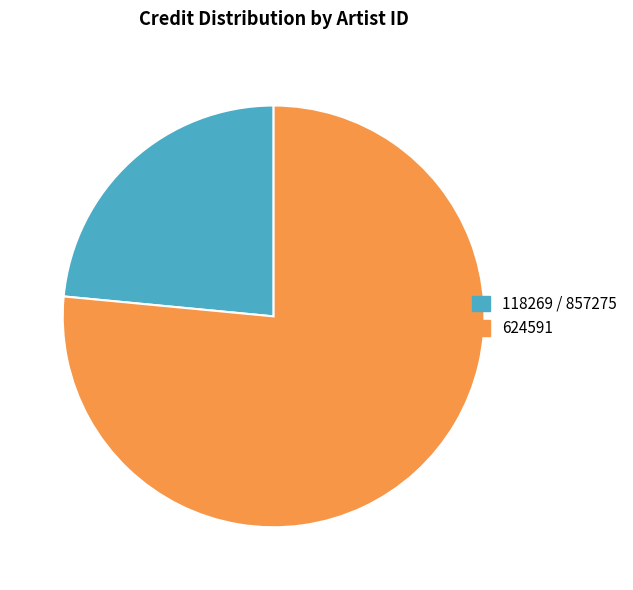

Is it true that 118269 / 857275 is 23% of the pie?

True